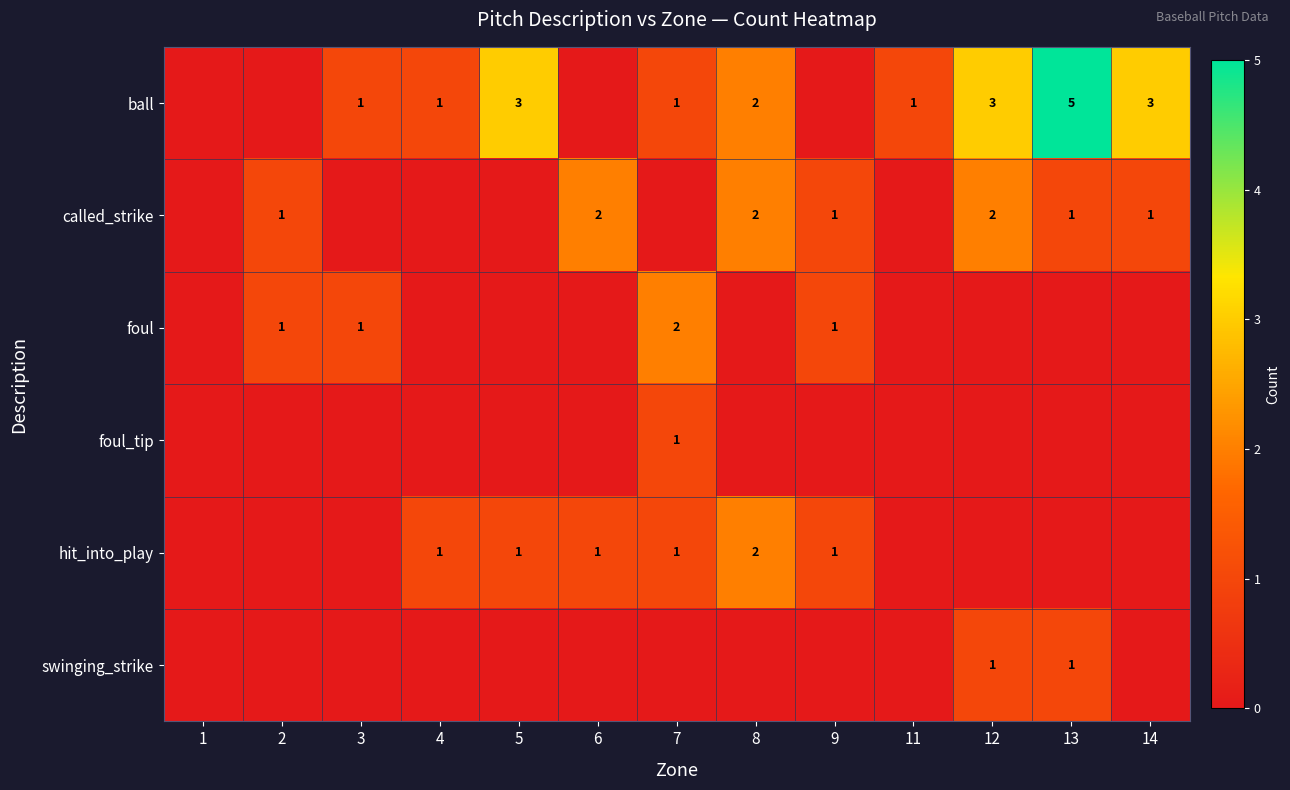

True or false: ball has a value of 1 at 7.

True